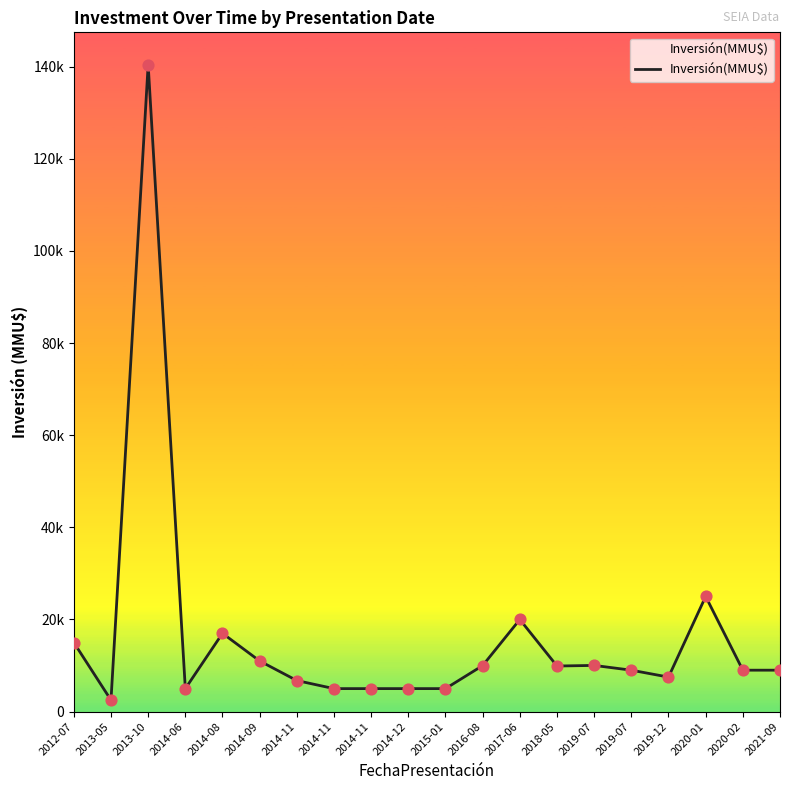

What is the change in value from 2019-12 to 2021-09?

+1500